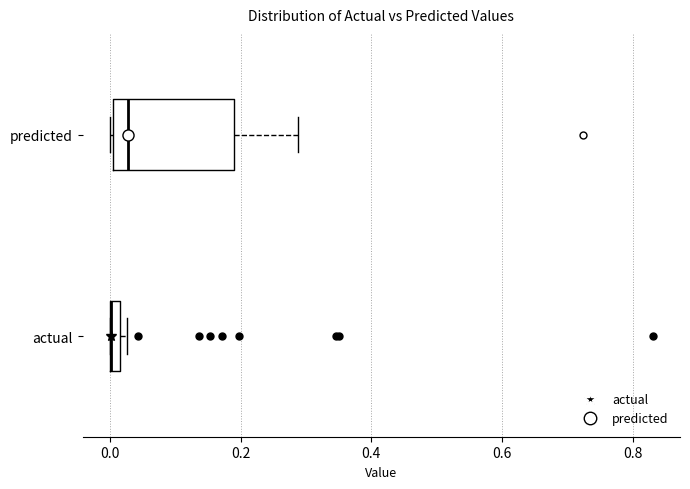

Where does the median line of the box for predicted sit on the x-axis? The values are not printed on the chart, so give them approximately, as read against the axis.

0.02